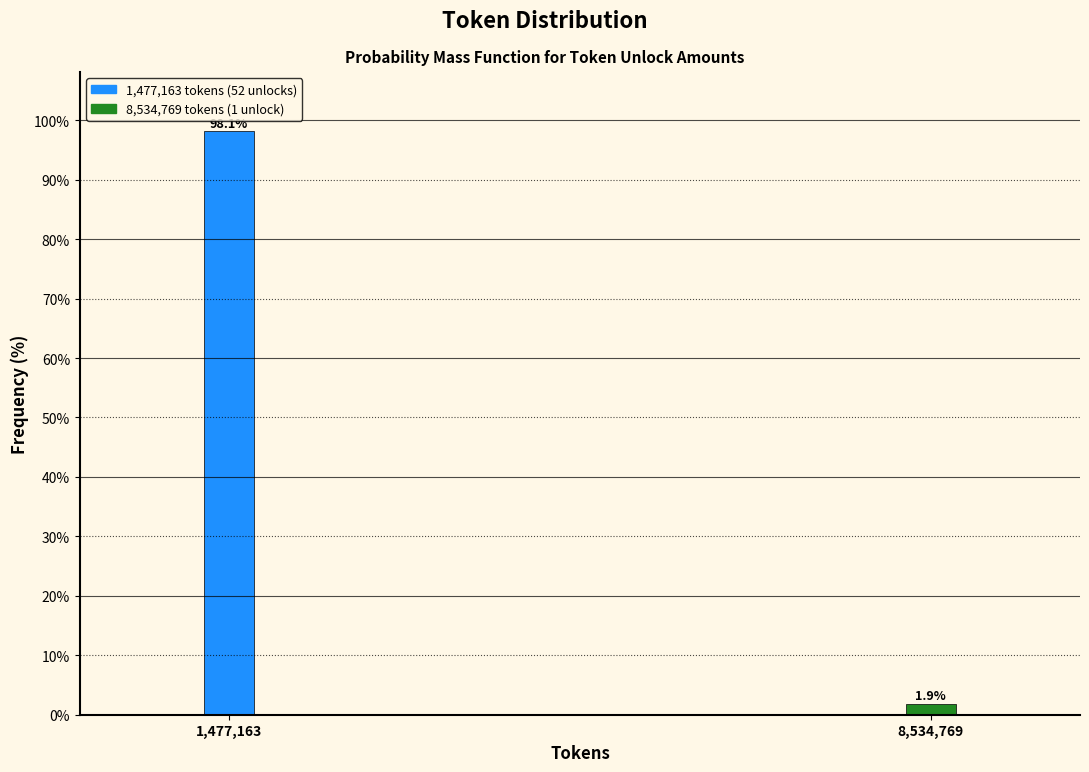

Reading right to left, list all the values displayed in this chart.

1.9	98.1